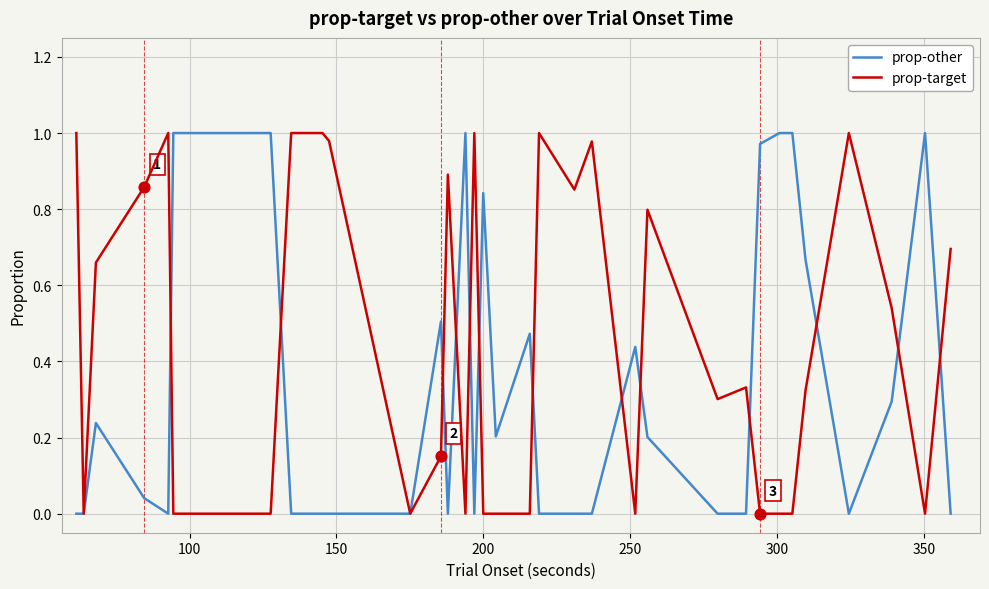

Which series has the largest total across all categories?

prop-target